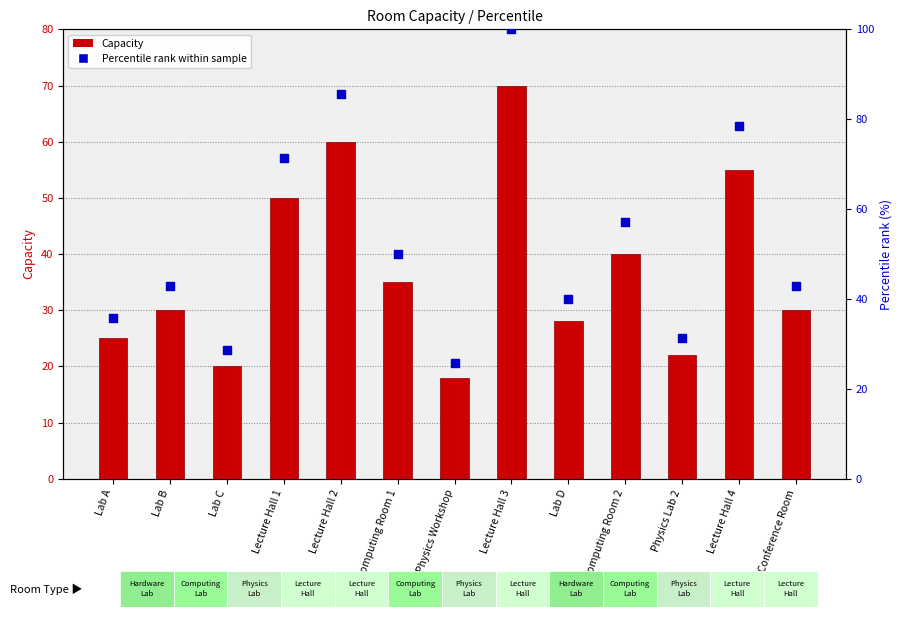

Which series has the largest Y range (max minus min)?

Percentile rank within sample